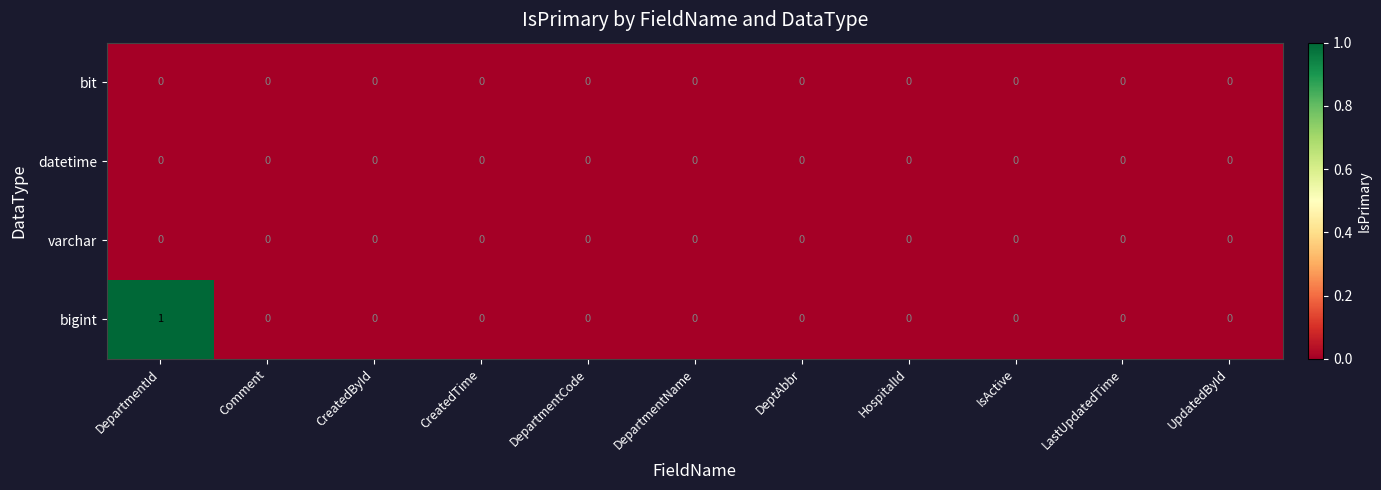

Which series has the largest total across all categories?

bigint